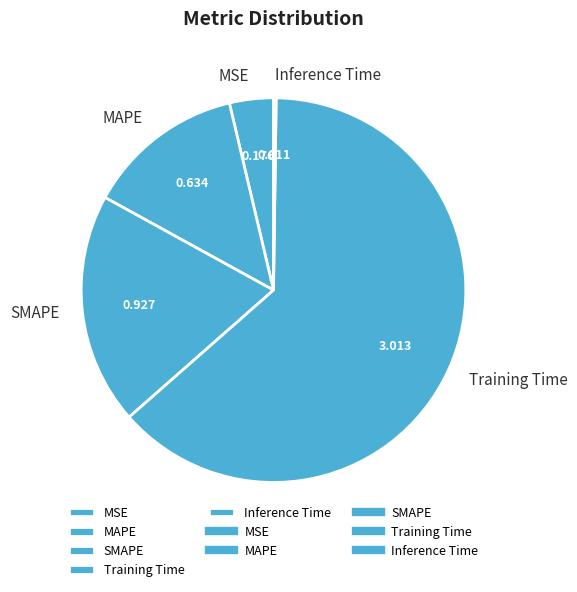

Do SMAPE and MAPE together represent more than half of the pie?

No